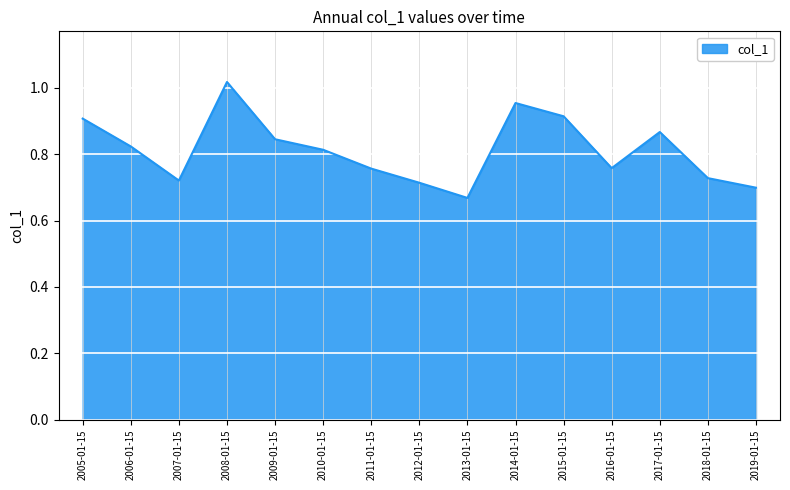

What is the sum of all values?

12.2